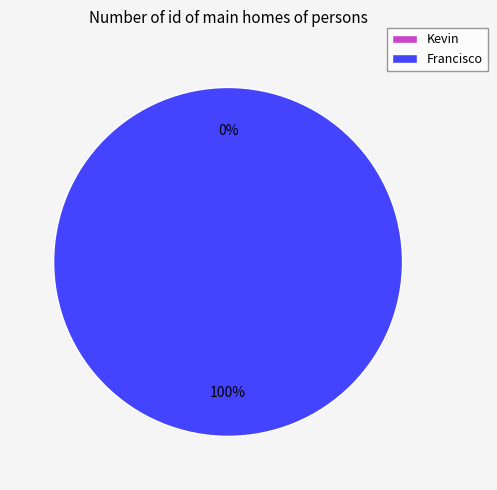

The Kevin slice represents 1% of the pie. True or false?

False